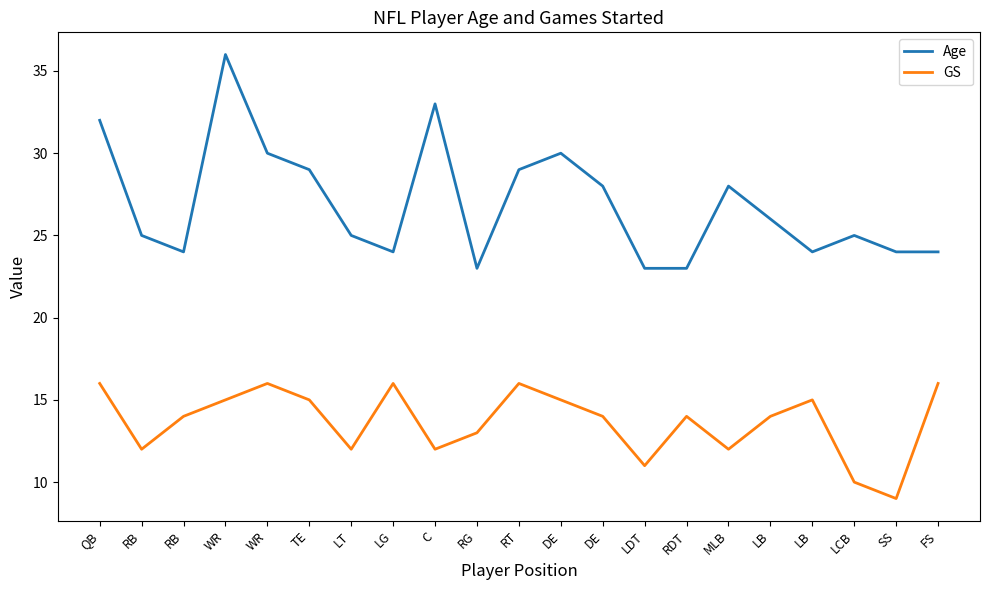

What is the difference between the GS values at LT and TE?

3